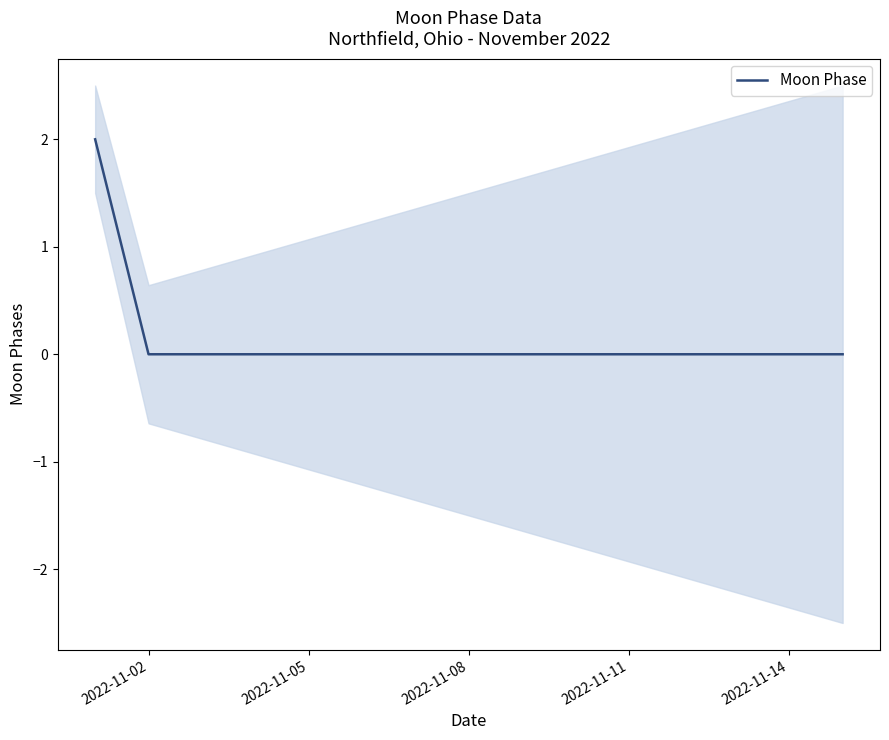

How many distinct data groups are displayed?

1